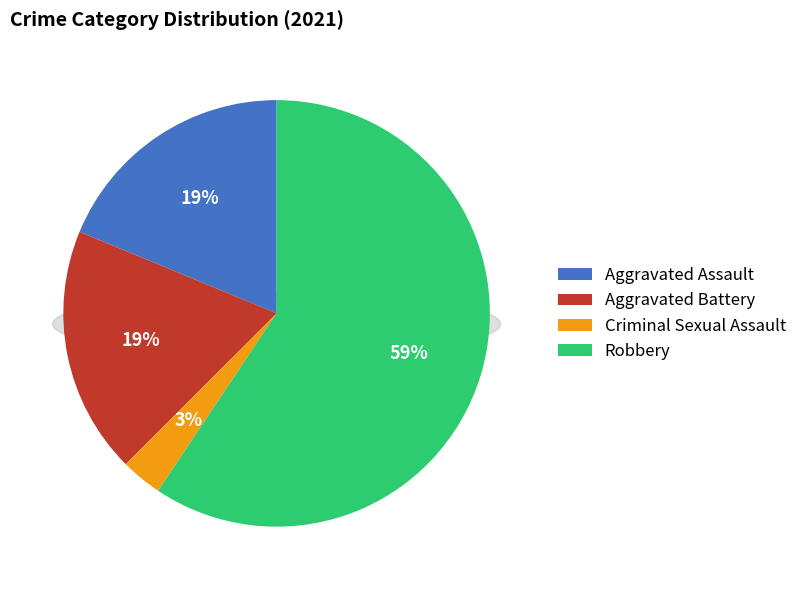

To the nearest percent, what is the combined percentage of Aggravated Assault and Robbery?

78%